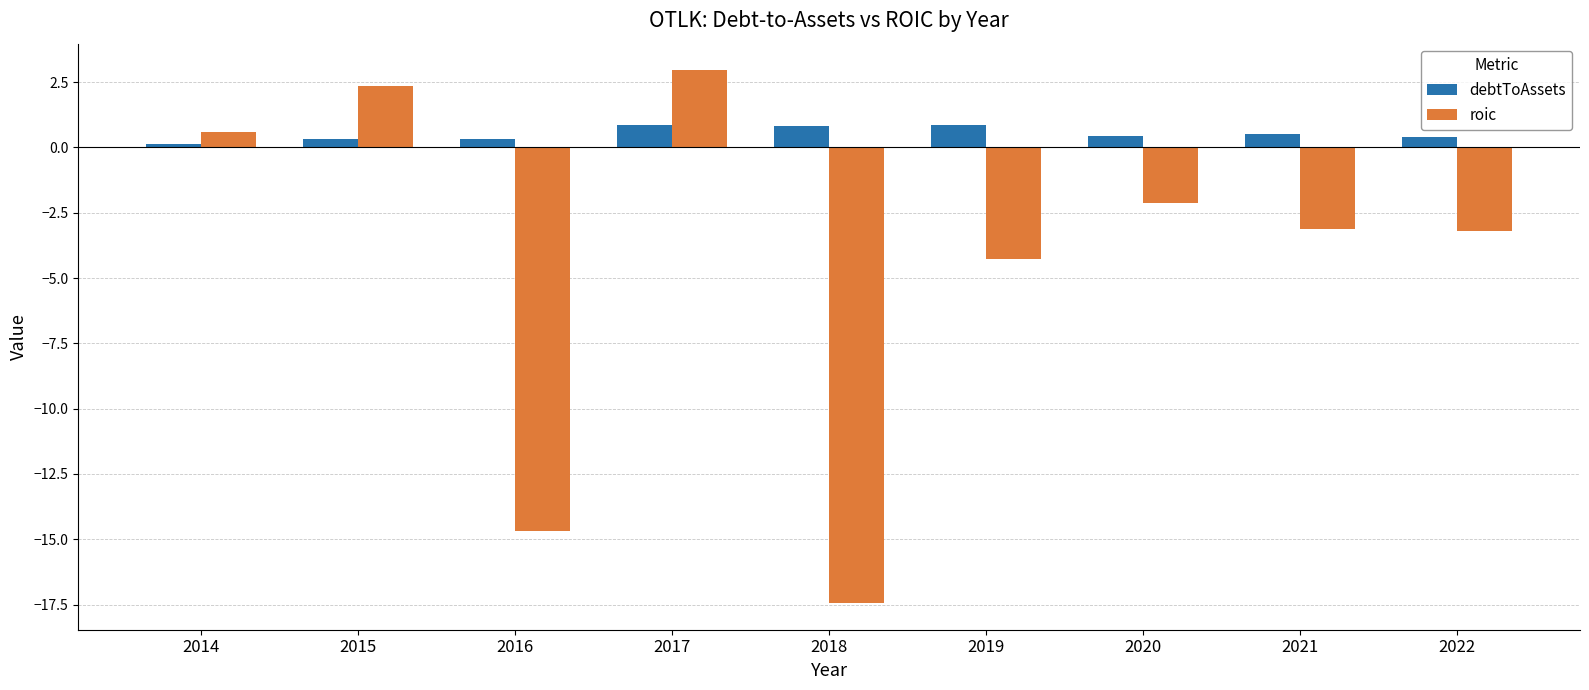

List the series in order of their peak value, lowest first.

debtToAssets, roic